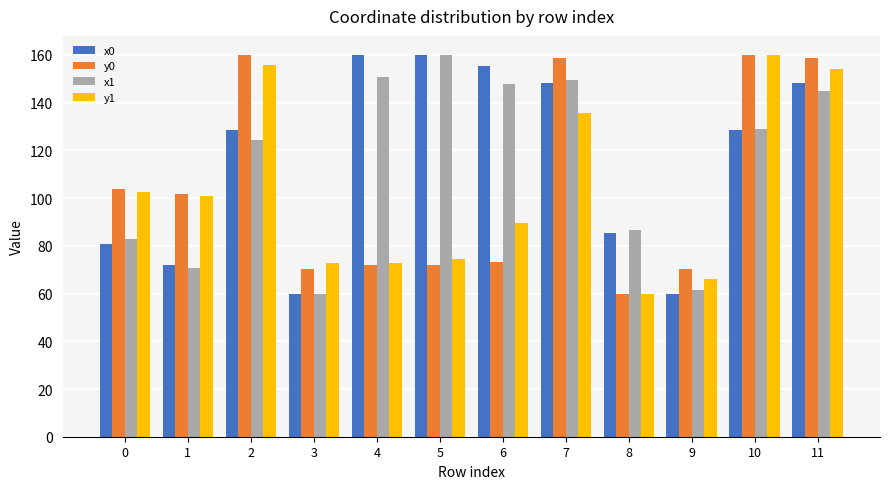

What is the highest value of the x1 series?

160.0